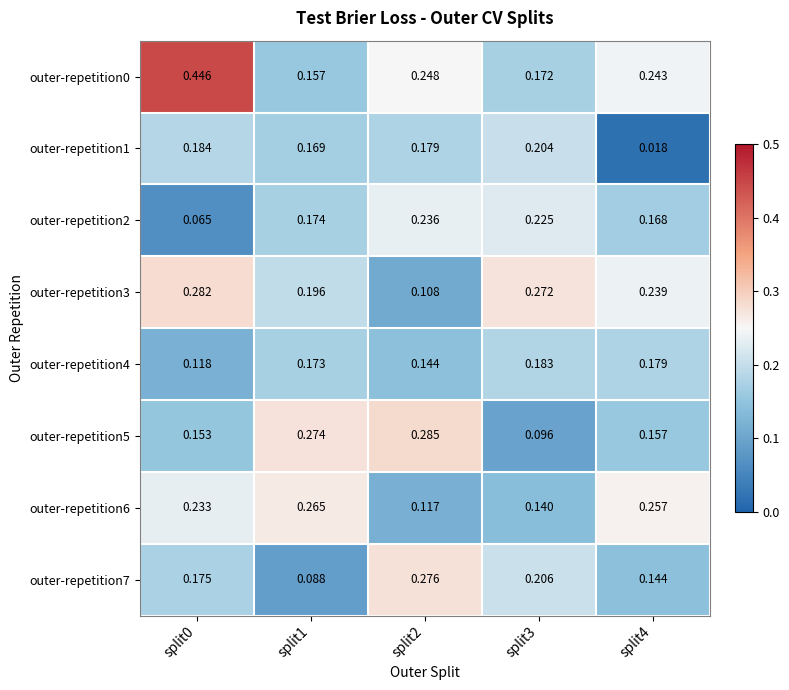

Is the value of outer-repetition5 at split2 greater than the value of outer-repetition0 at split2?

Yes